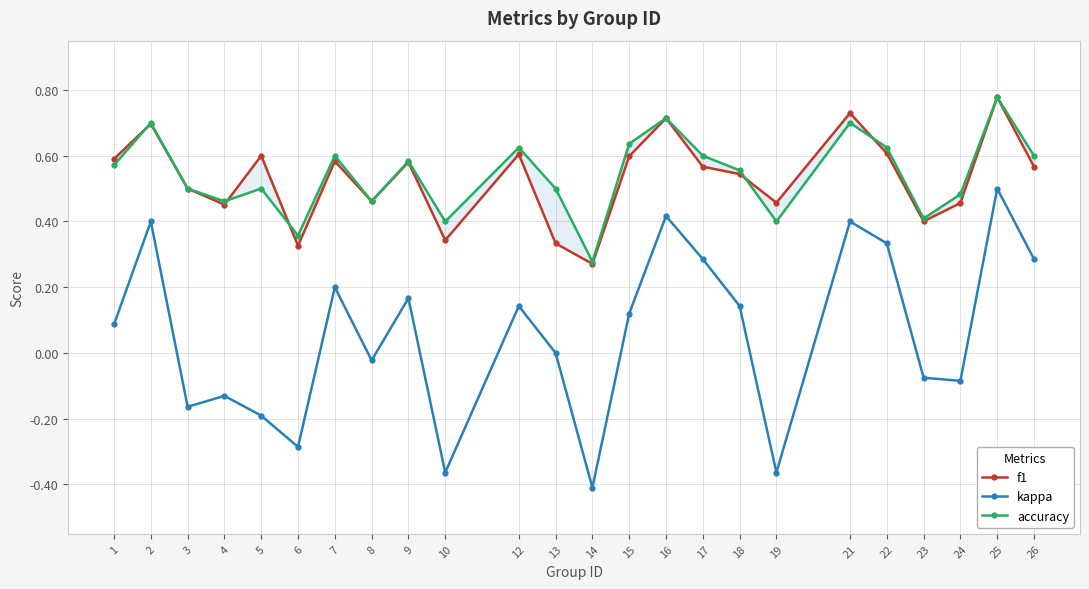

True or false: kappa has more than 2 points higher than both neighbors.

True